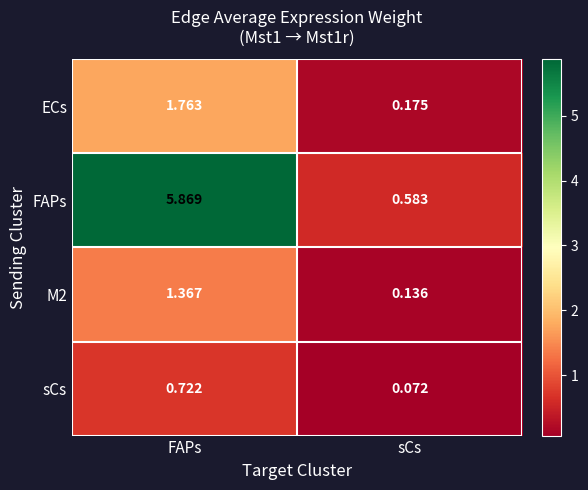

At which category does the chart reach its minimum across all series?

sCs